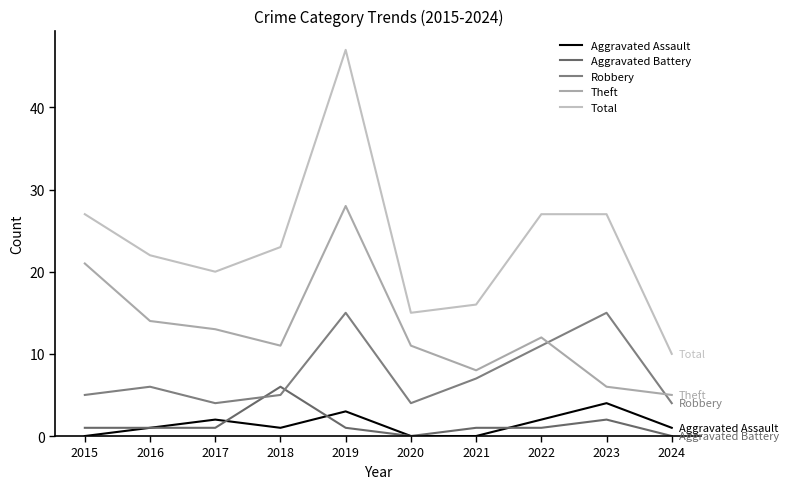

At which category does the chart reach its peak across all series?

2019